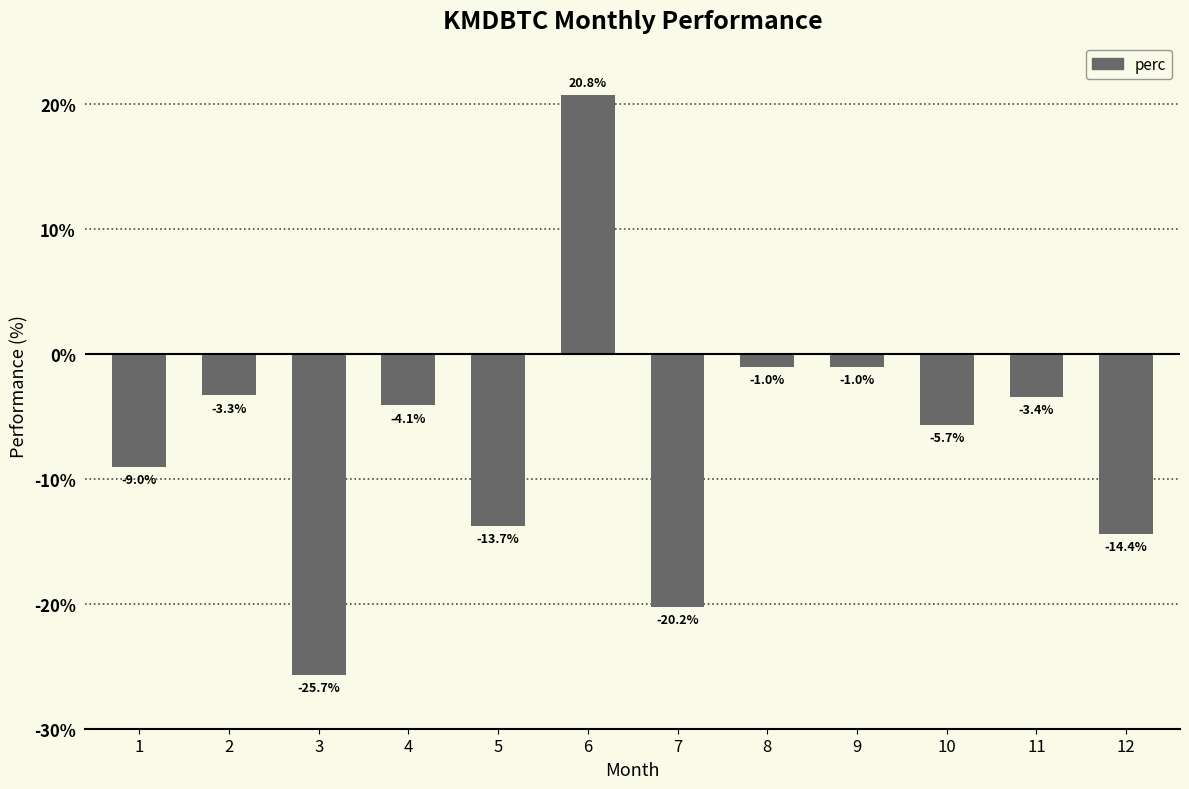

At which label is the value closest to -2?

9